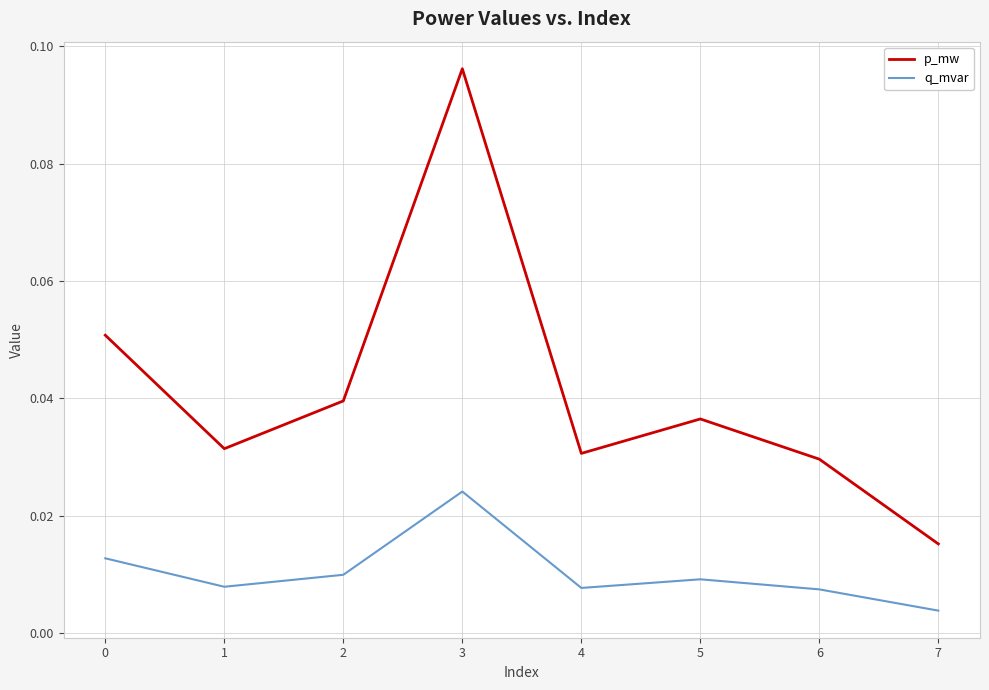

Rank the series at 5 from highest to lowest value.

p_mw, q_mvar